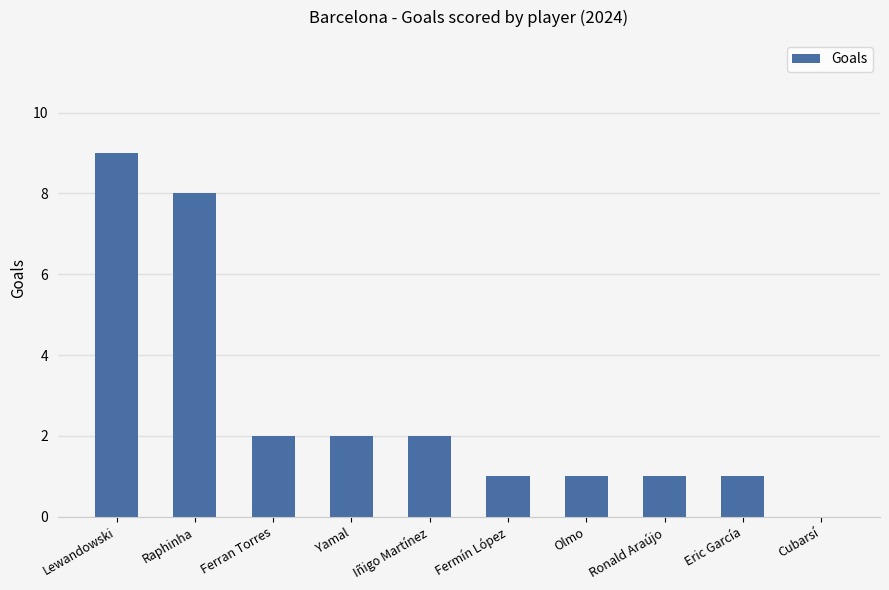

Between Cubarsí and Raphinha, which is larger?

Raphinha